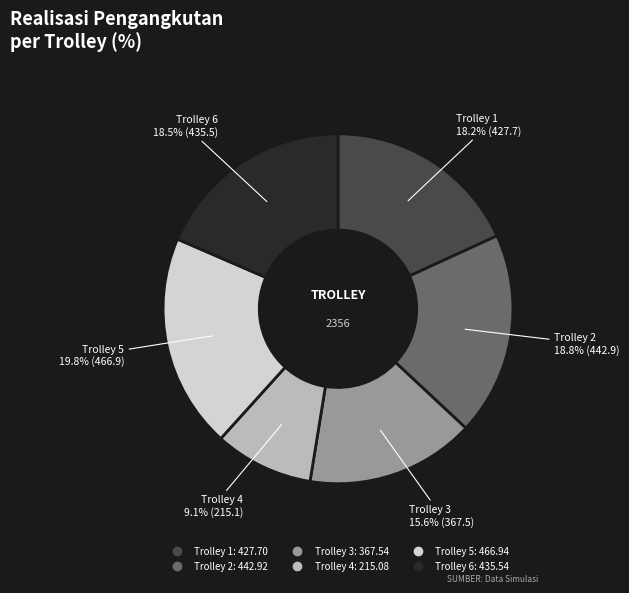

What is the largest slice in the pie chart?

Trolley 5